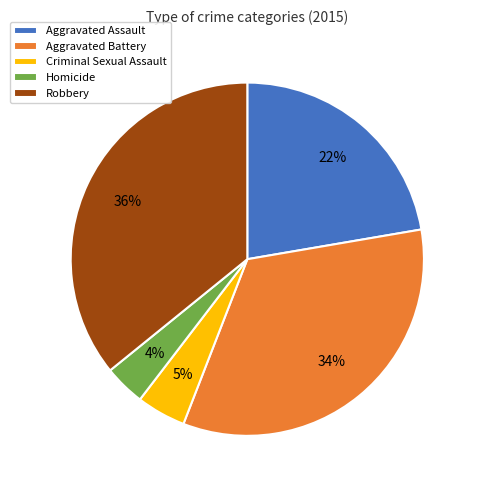

Rank the categories by value from highest to lowest.

Robbery, Aggravated Battery, Aggravated Assault, Criminal Sexual Assault, Homicide